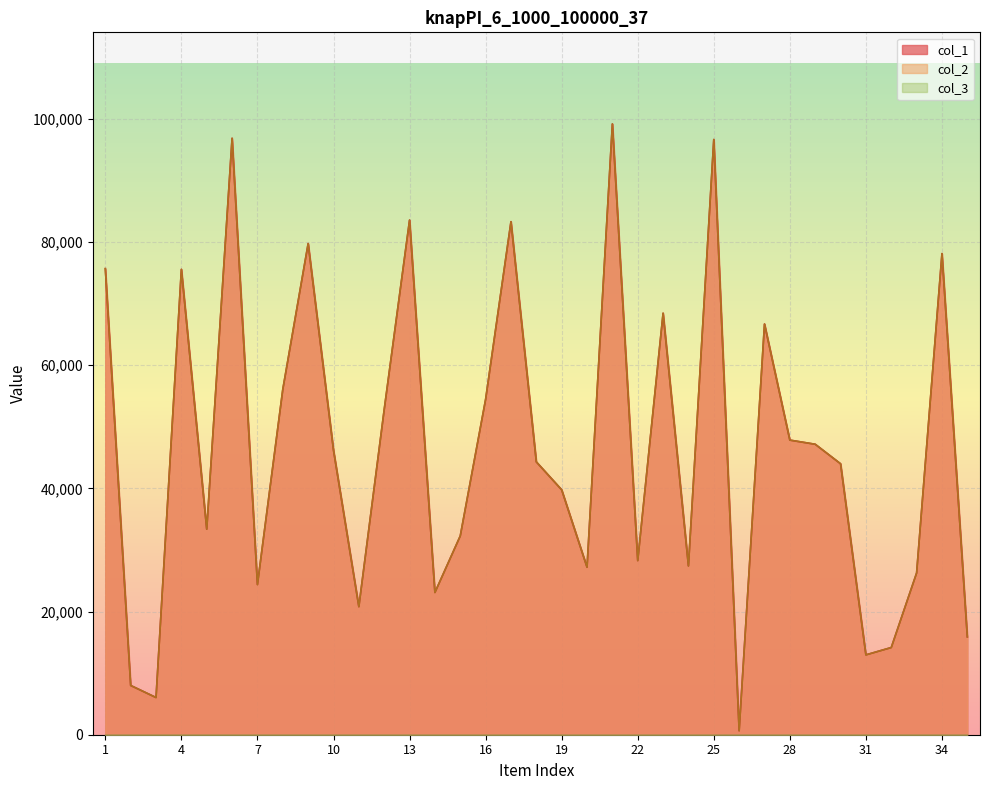

The col_2 series shows 37292 at 33. True or false?

False